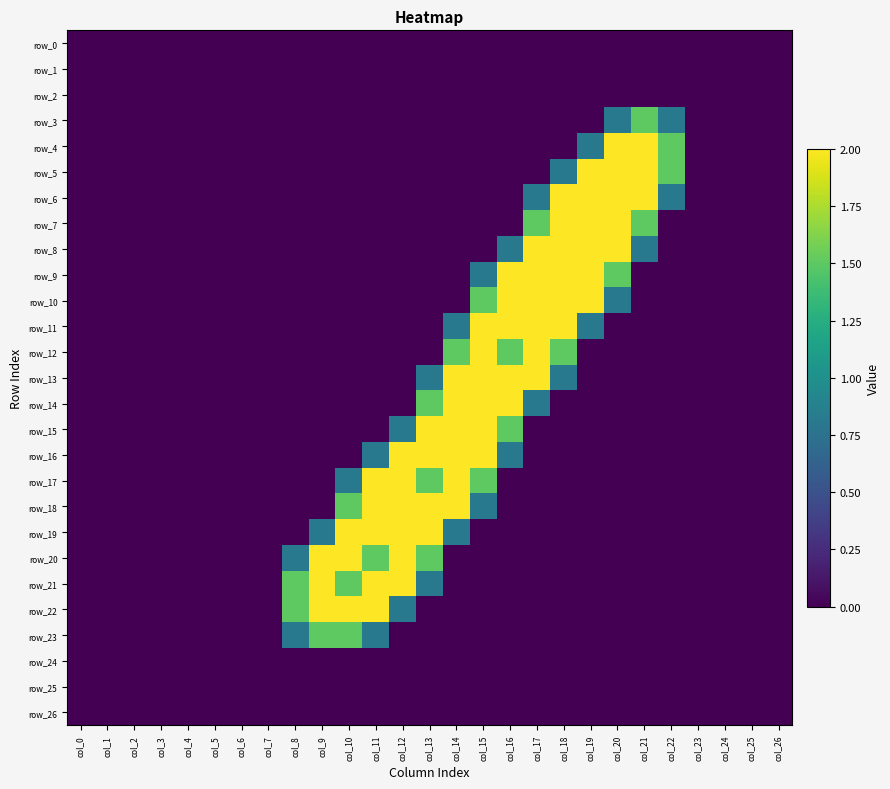

Which has a higher value, col_25 or col_3?

col_25